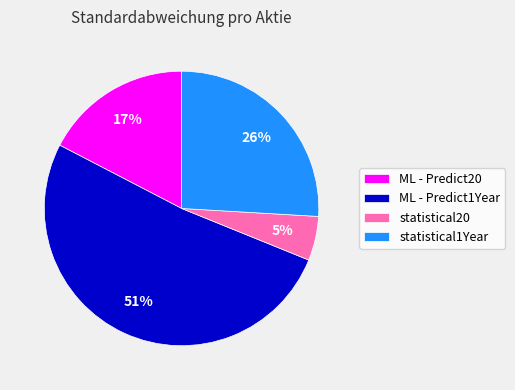

Combined, do statistical1Year and statistical20 account for over 50%?

No